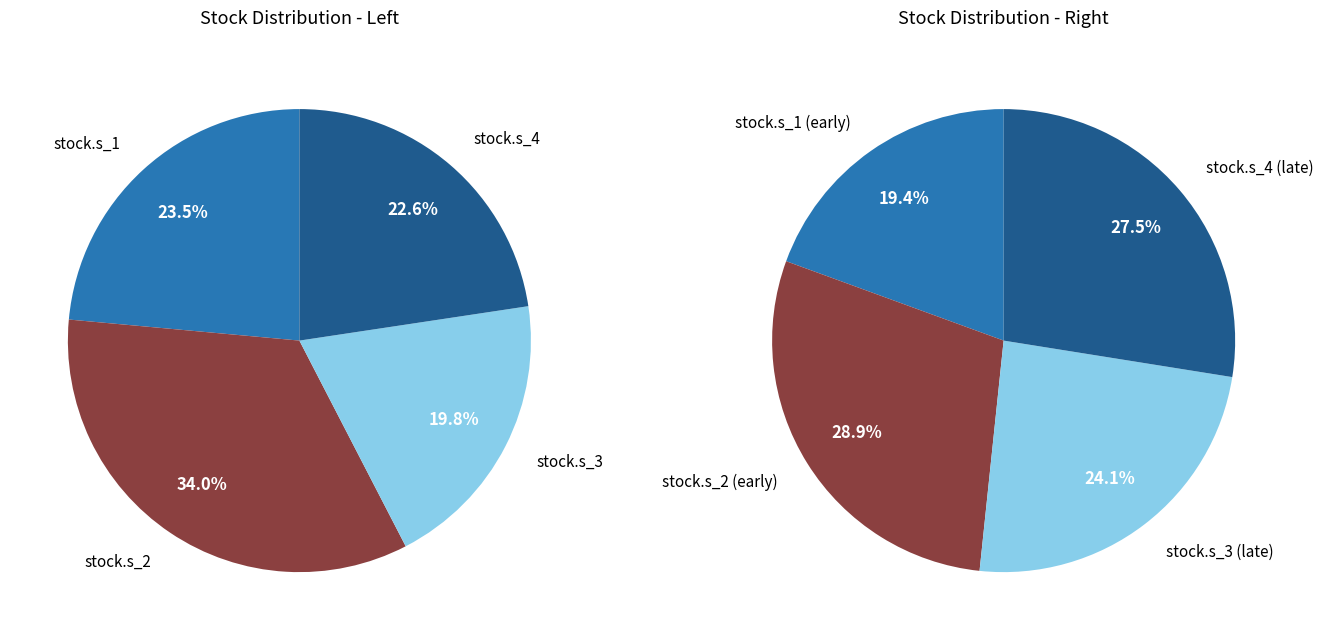

Between 23 and stock.s_3, which is larger?

23